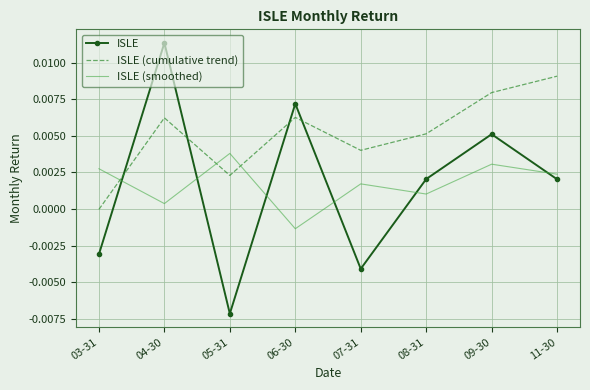

At which category is the sum across all series the highest?

04-30